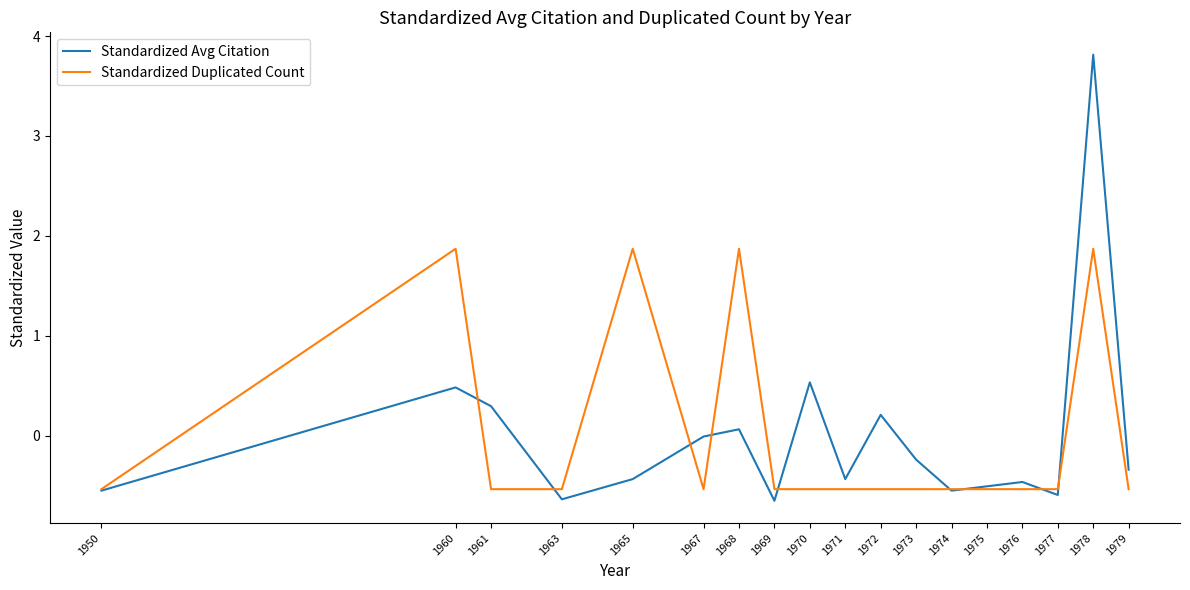

Is the value of Standardized Avg Citation at 1950 greater than the value of Standardized Duplicated Count at 1965?

No